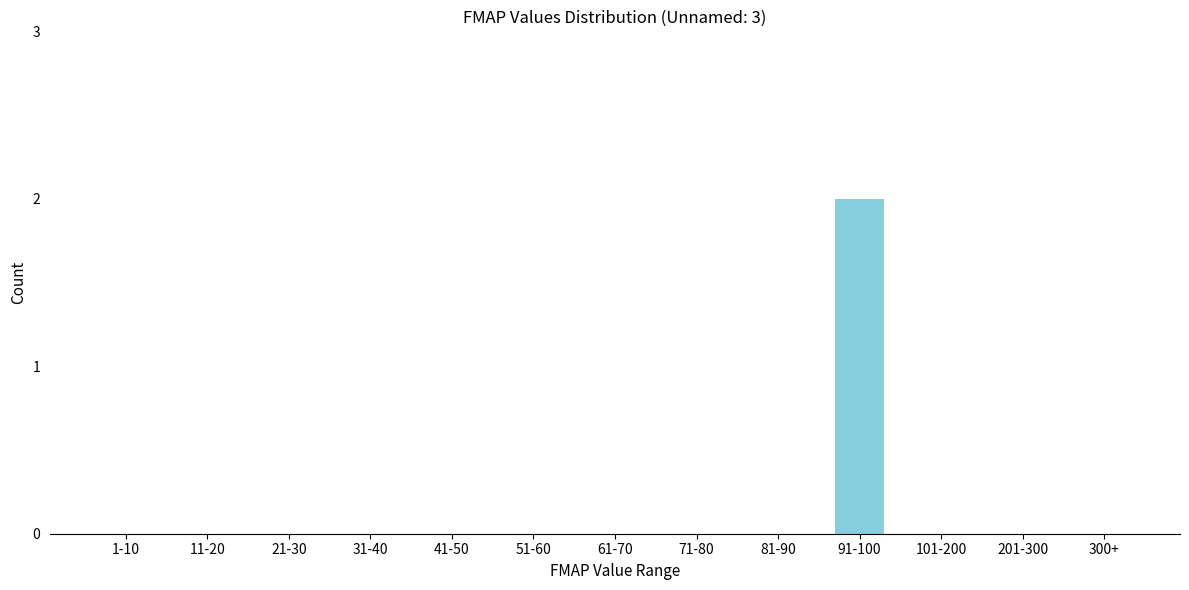

Reading left to right, transcribe all the data shown in this chart.

1-10=0	11-20=0	21-30=0	31-40=0	41-50=0	51-60=0	61-70=0	71-80=0	81-90=0	91-100=2	101-200=0	201-300=0	300+=0